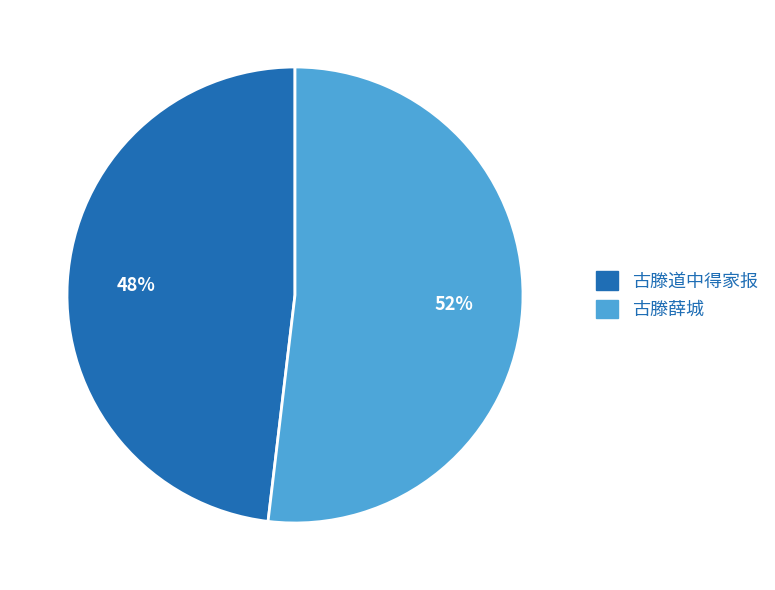

Is it true that 古滕道中得家报 is 48% of the pie?

True